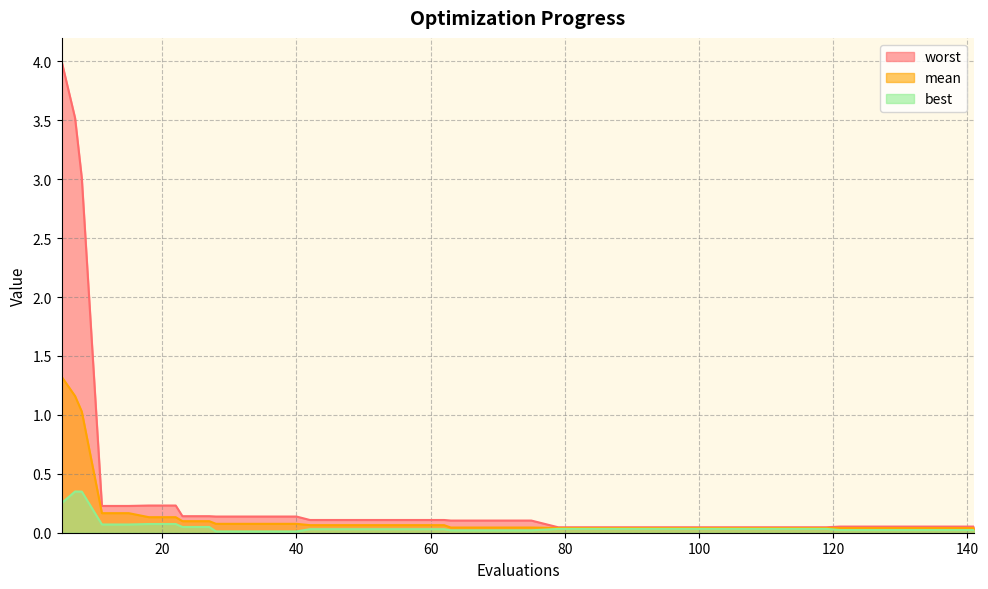

True or false: mean and best intersect in this chart.

False